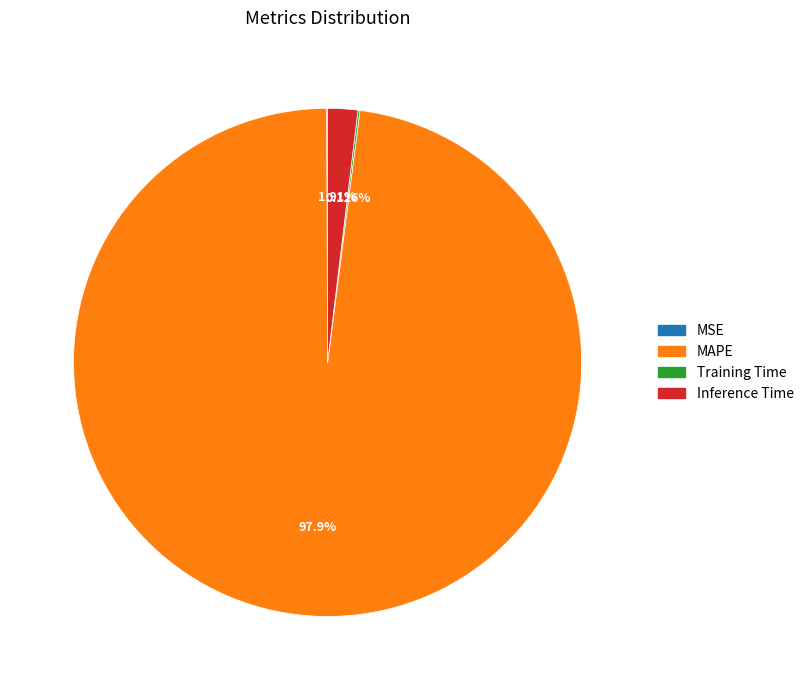

What percentage is NOT represented by Inference Time?

98.1%